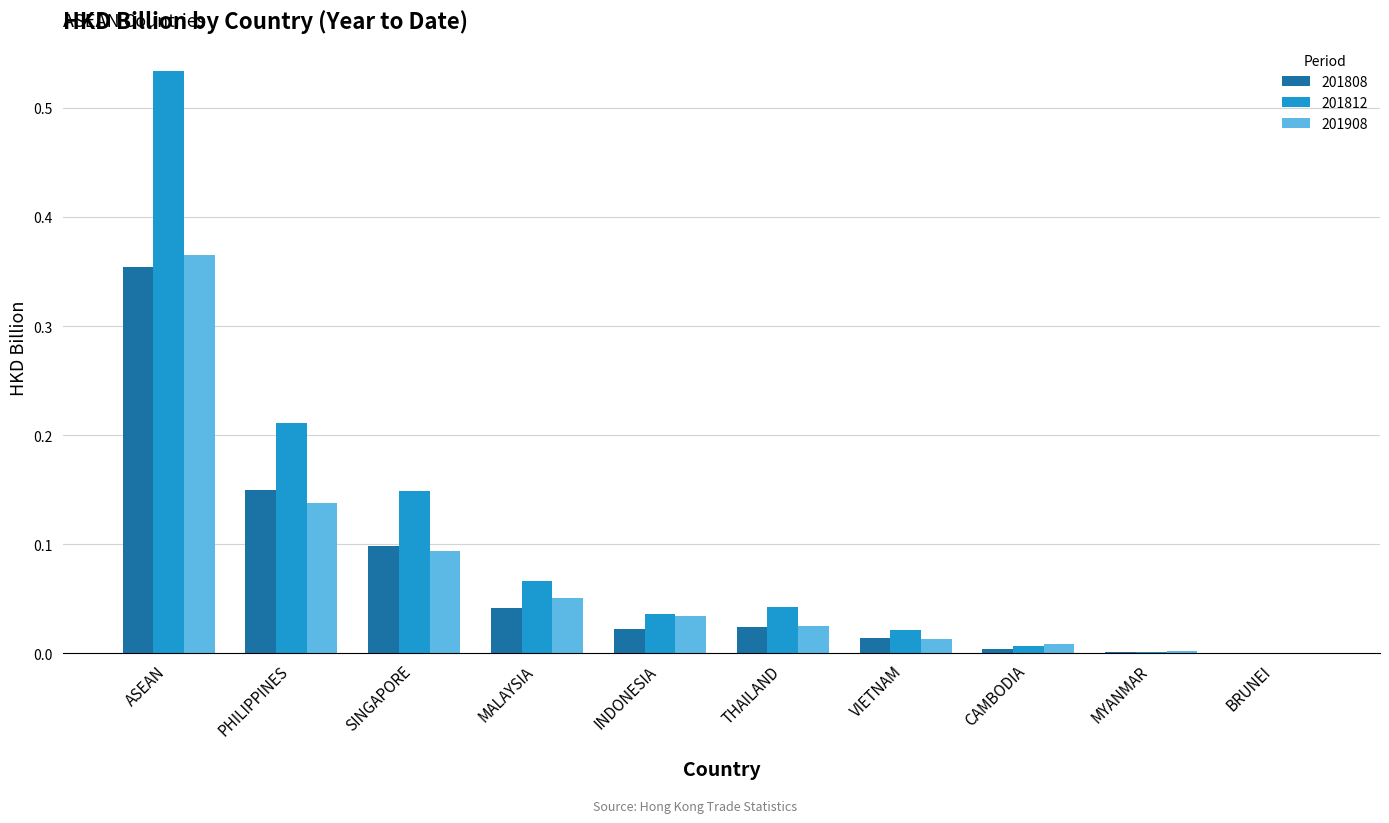

How many groups of bars are there?

10